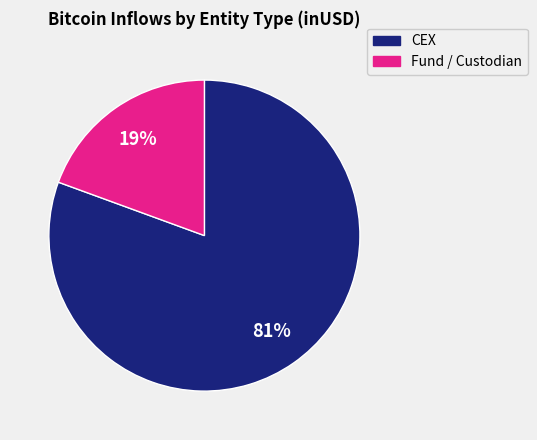

Does any single category account for the majority?

Yes